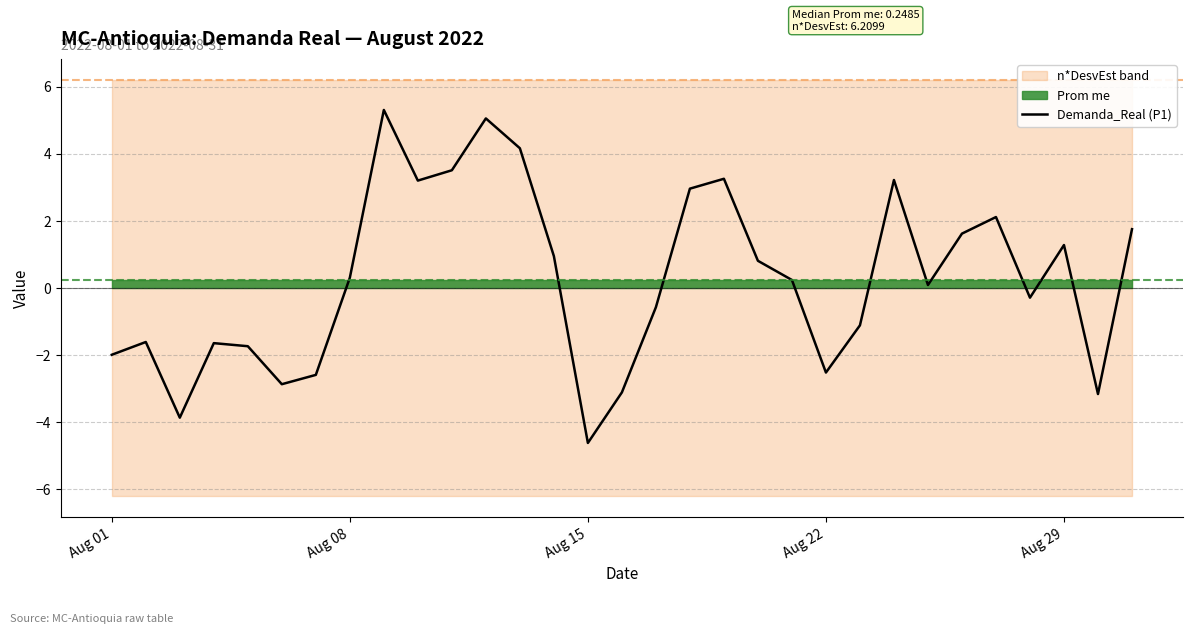

True or false: Demanda_Real (P1) has a value of -4.6 at Aug 15.

True